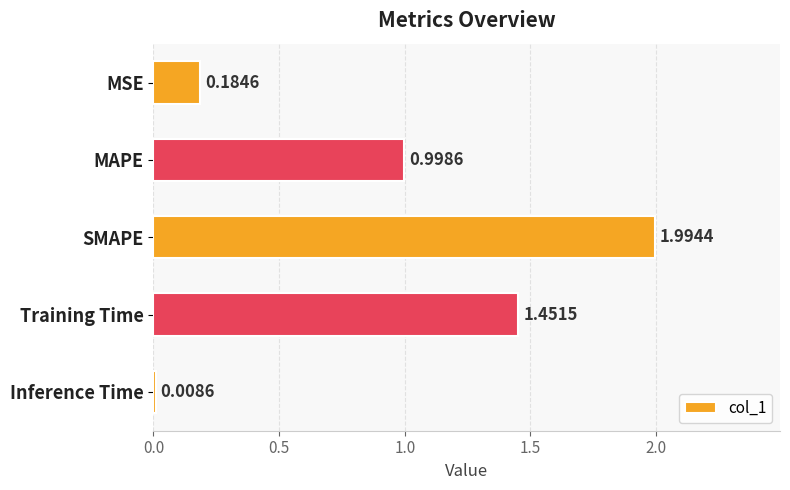

What is the change in value from SMAPE to Inference Time?

-2.0